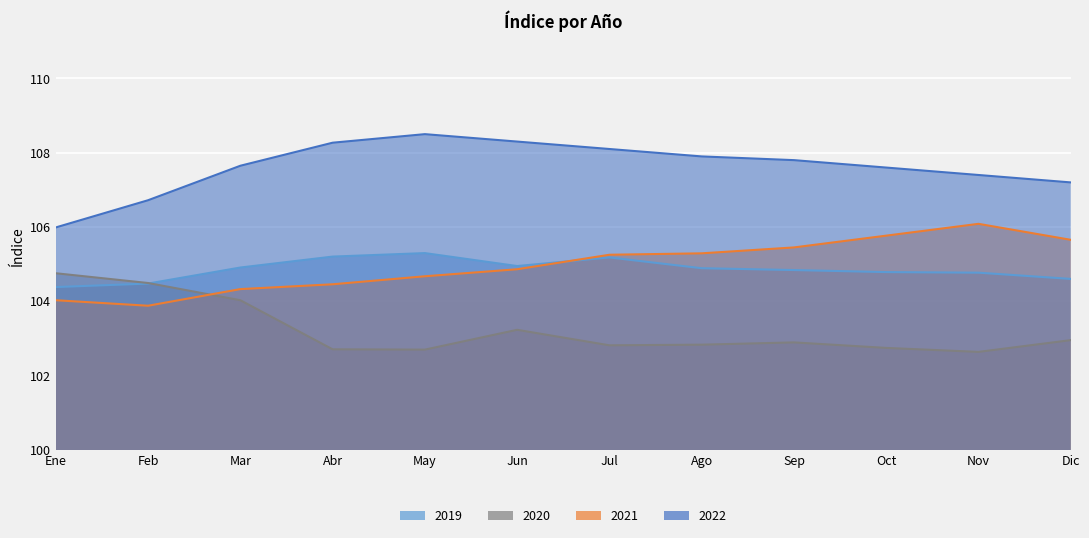

At Nov, list the series in order from largest to smallest.

2022, 2021, 2019, 2020